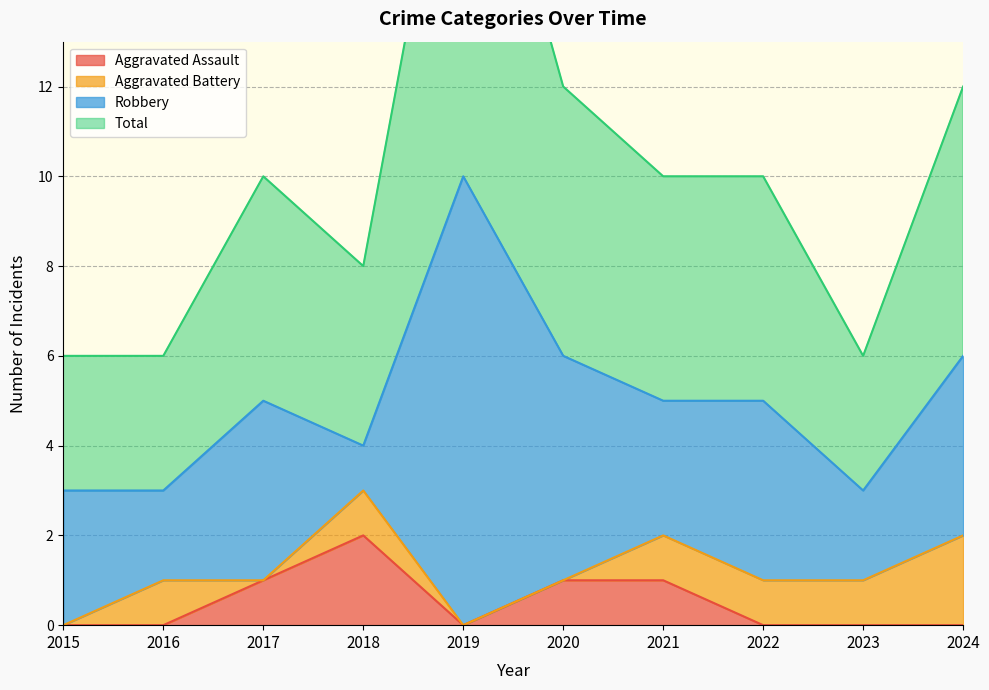

The Aggravated Assault series shows 2 at 2017. True or false?

False